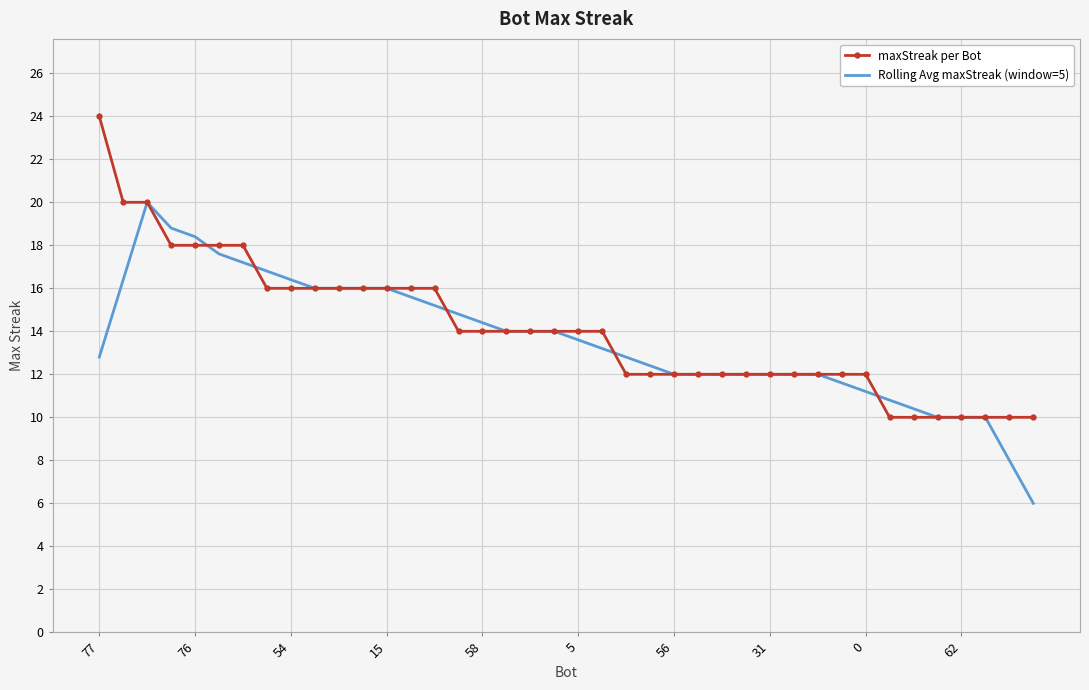

Rank the series by their maximum value, from highest to lowest.

maxStreak per Bot, Rolling Avg maxStreak (window=5)